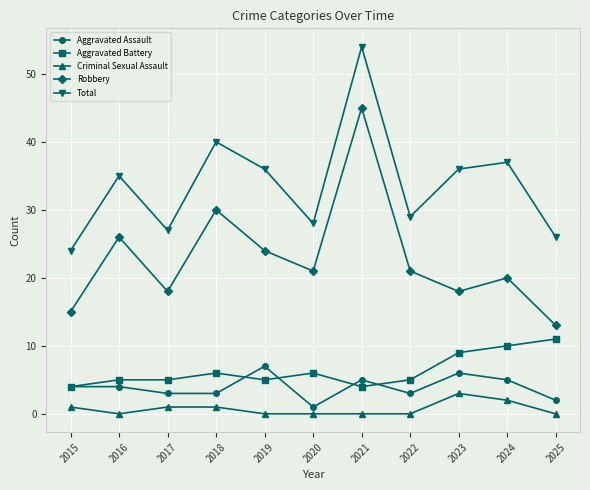

True or false: Aggravated Assault and Criminal Sexual Assault intersect in this chart.

False